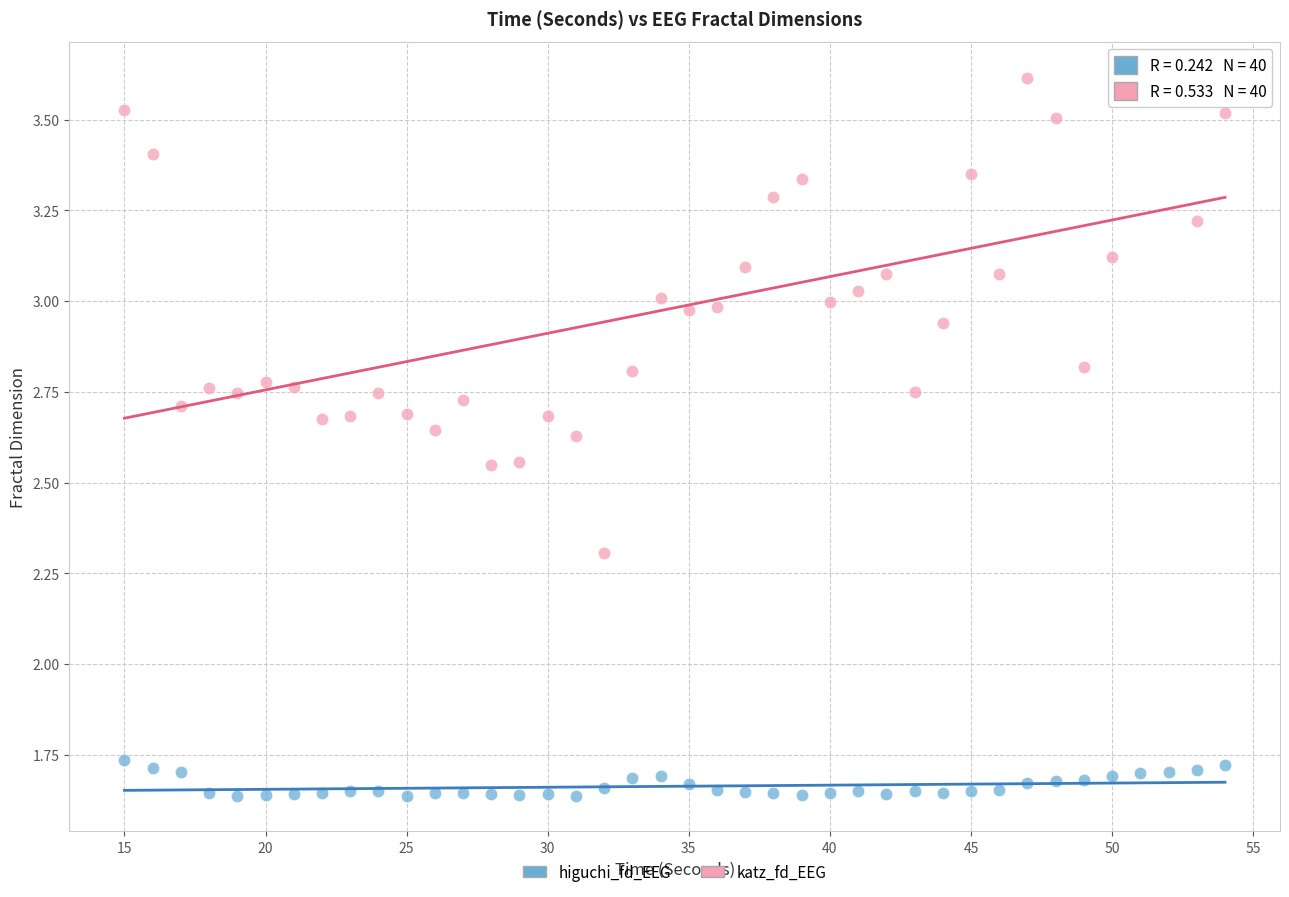

Across all data points, what is the range of X values (max minus min)?

39.0